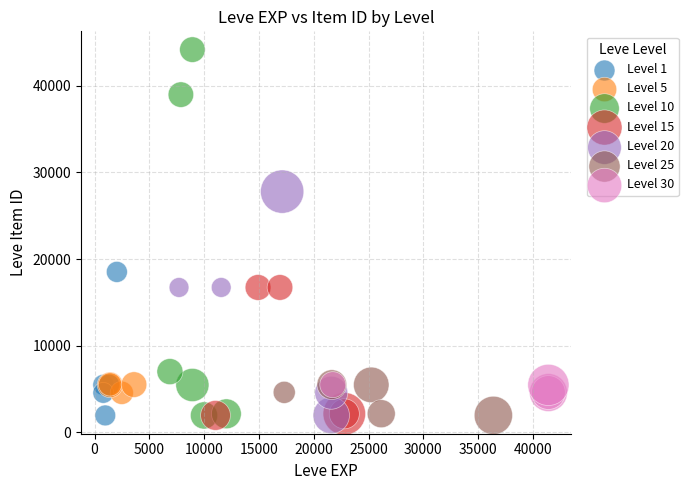

What are all the series names shown in the legend?

Level 1, Level 5, Level 10, Level 15, Level 20, Level 25, Level 30